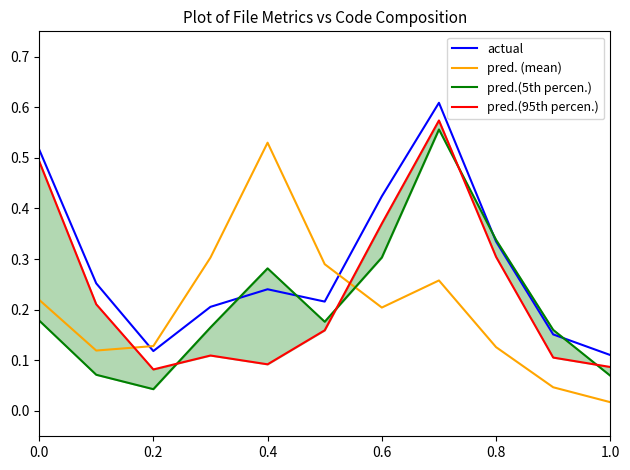

Is it true that pred. (mean) equals 0.2 at 0.2?

False